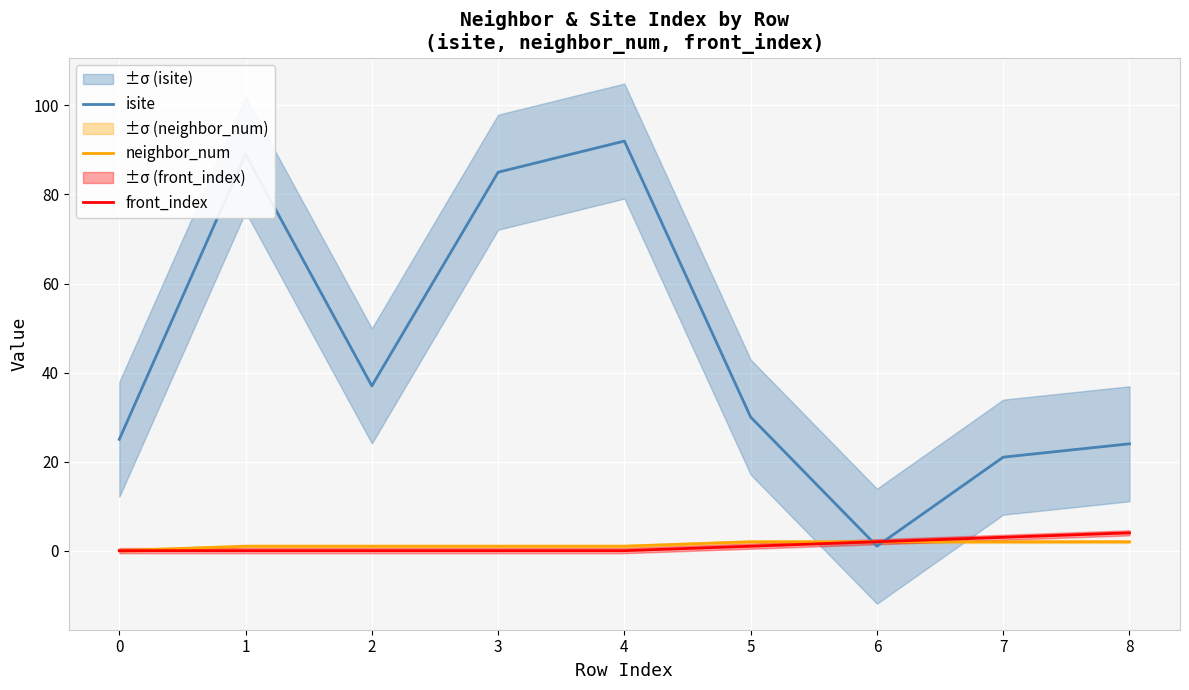

What is the value of the isite point at the 3rd from the left?

37